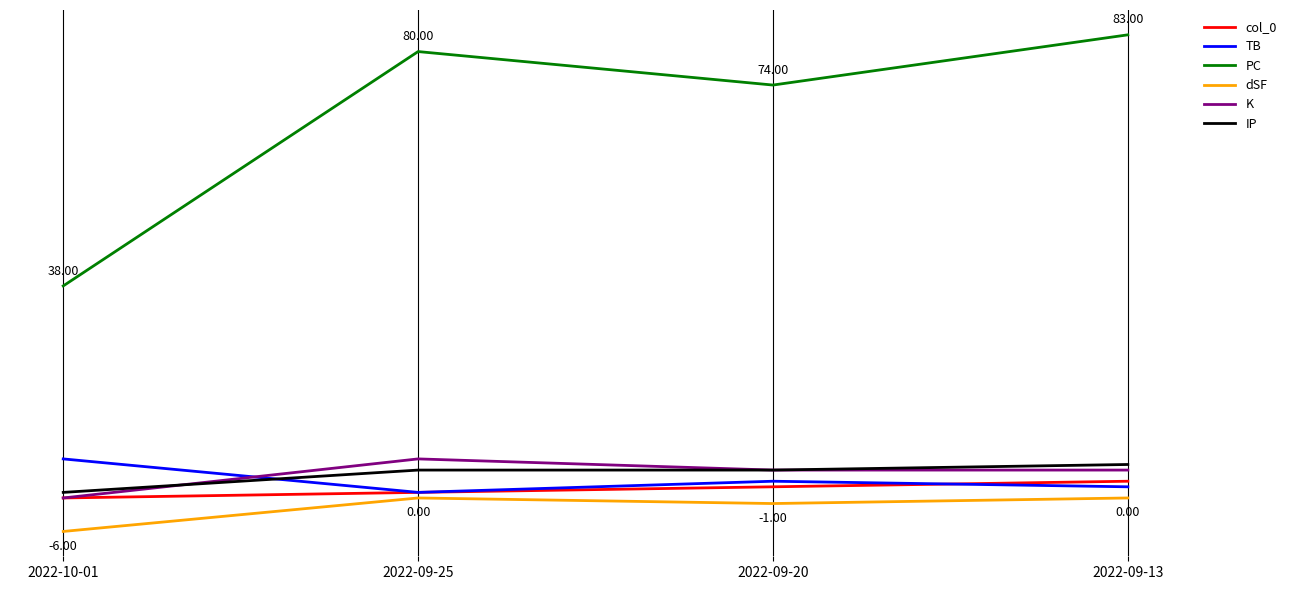

What position from the left is 2022-09-25?

2